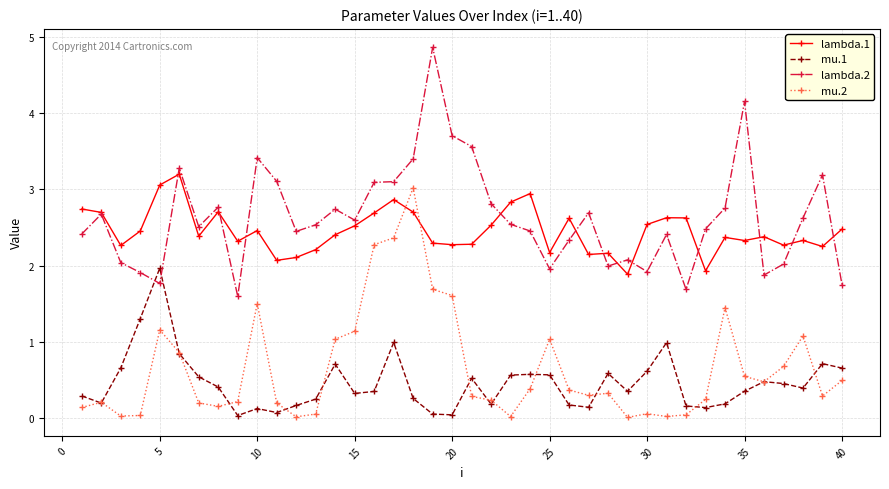

True or false: mu.2 and lambda.2 intersect in this chart.

False